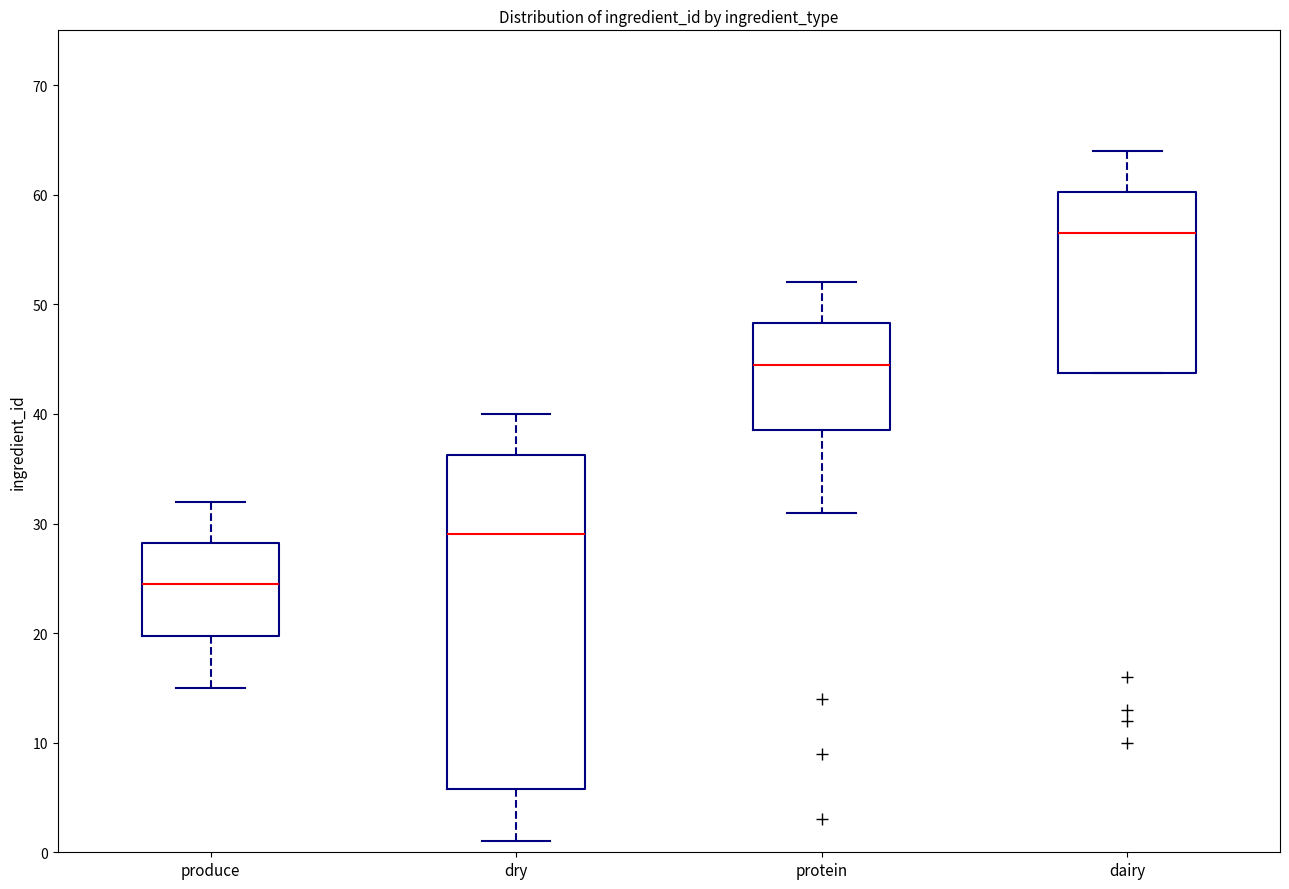

Comparing the boxes themselves (not the whiskers), which one is the tallest?

dry